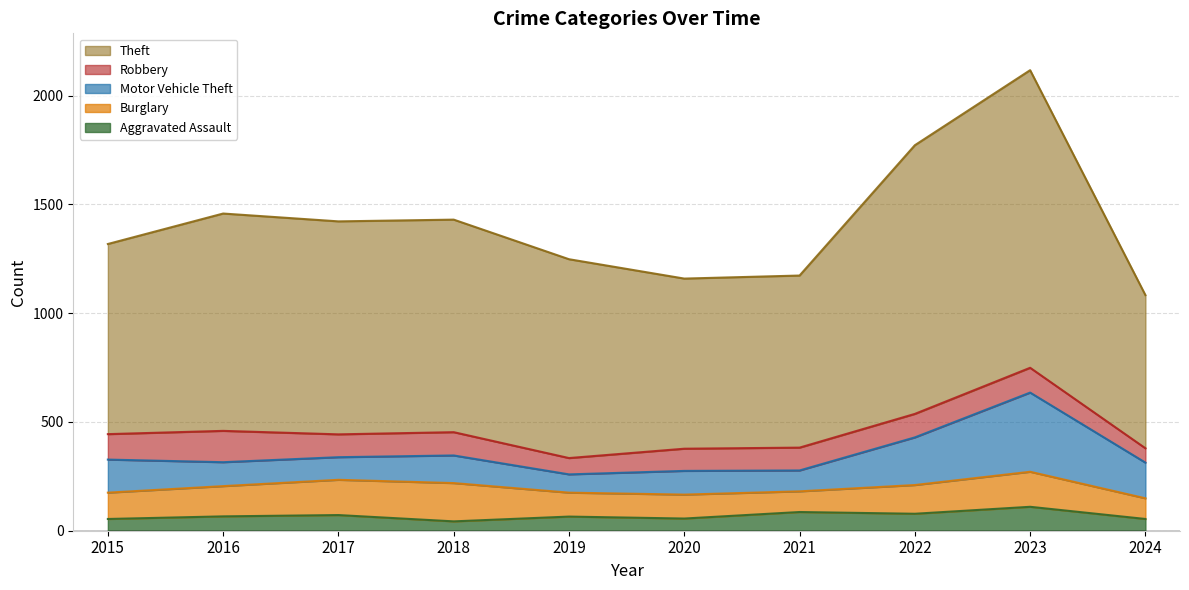

List the series in order of their peak value, highest first.

Theft, Motor Vehicle Theft, Burglary, Robbery, Aggravated Assault